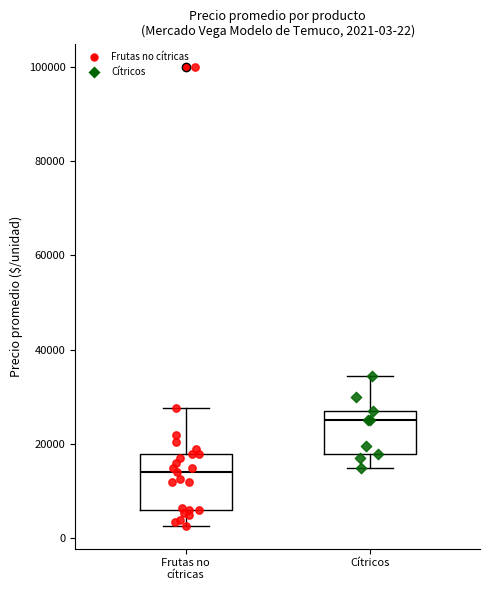

Which box's median line is the lowest?

Frutas no cítricas